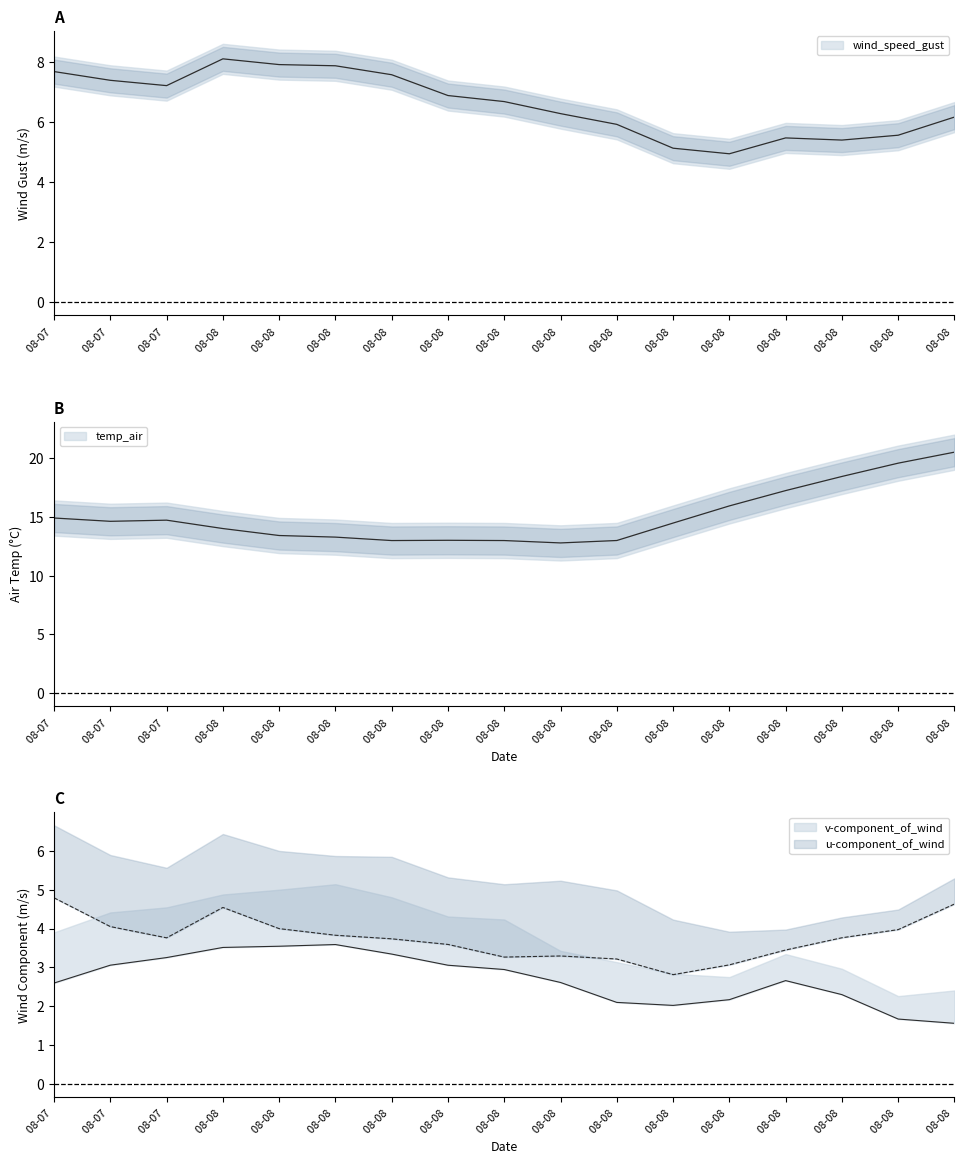

Is it true that u_wind_low equals 3.4 at 08-08?

True